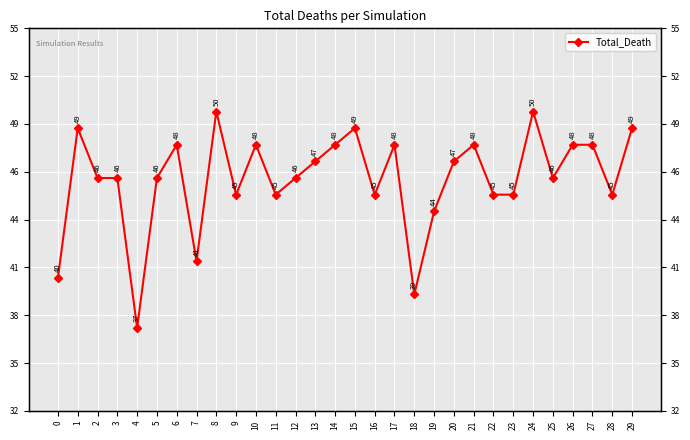

Rank the categories by value from lowest to highest.

4, 18, 0, 7, 19, 9, 11, 16, 22, 23, 28, 2, 3, 5, 12, 25, 13, 20, 6, 10, 14, 17, 21, 26, 27, 1, 15, 29, 8, 24